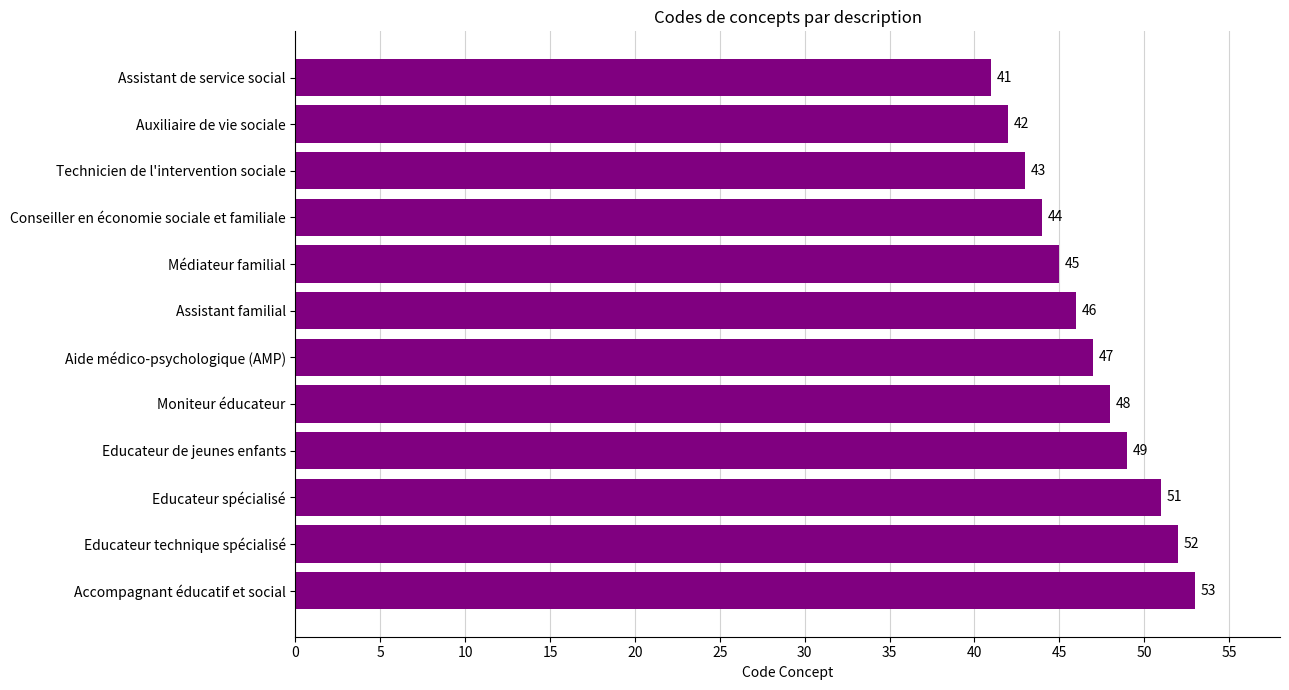

List the labels in order of value, largest first.

Accompagnant éducatif et social, Educateur technique spécialisé, Educateur spécialisé, Educateur de jeunes enfants, Moniteur éducateur, Aide médico-psychologique (AMP), Assistant familial, Médiateur familial, Conseiller en économie sociale et familiale, Technicien de l'intervention sociale, Auxiliaire de vie sociale, Assistant de service social